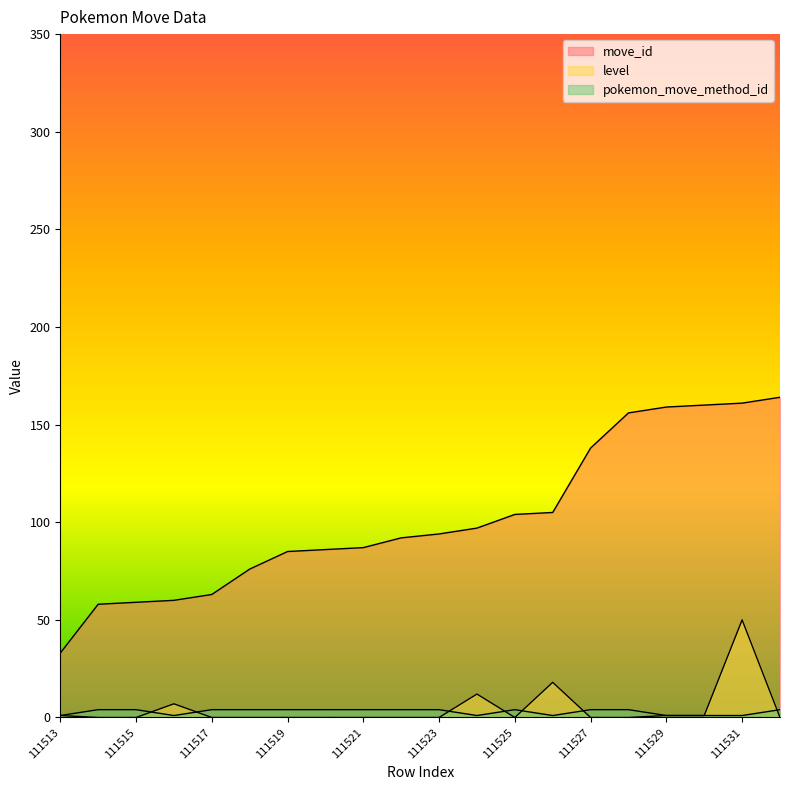

At which label is move_id closest to 98?

111524